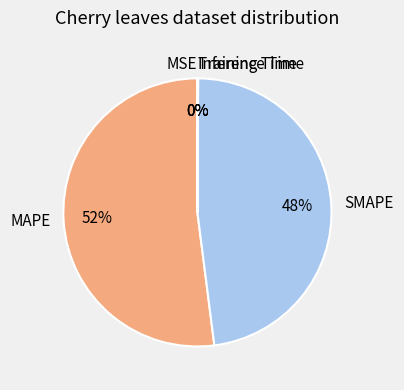

To the nearest percent, what is the average slice percentage?

20%